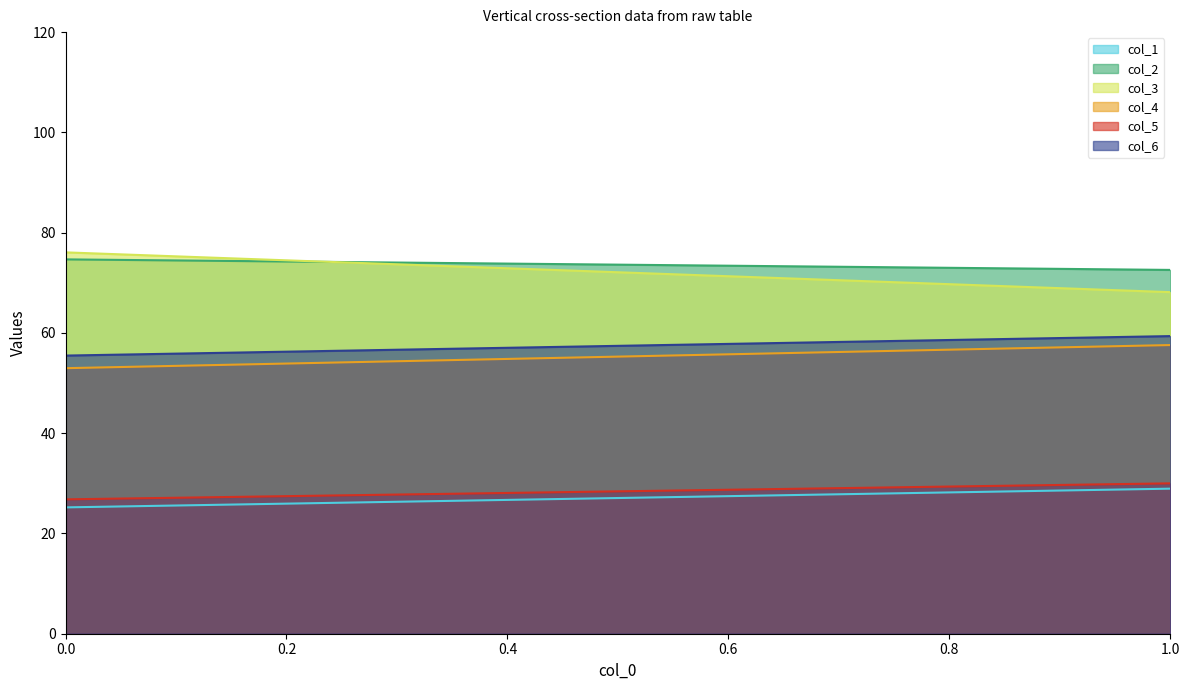

At 0.0, list the series in order from smallest to largest.

col_1, col_5, col_4, col_6, col_2, col_3